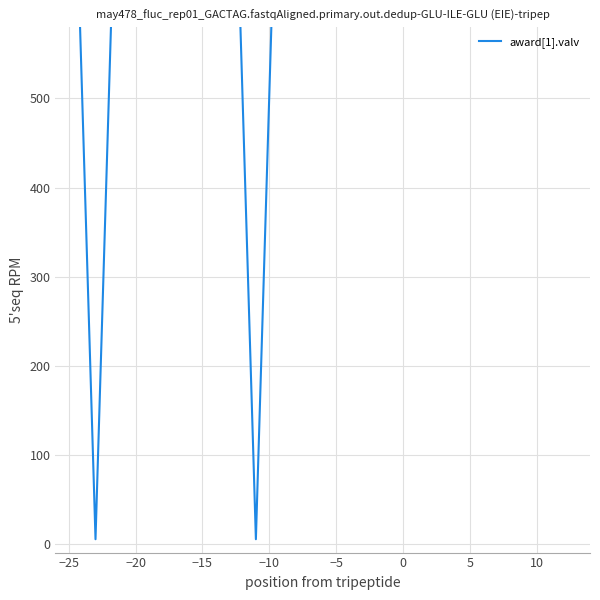

How many series are shown in this chart?

1